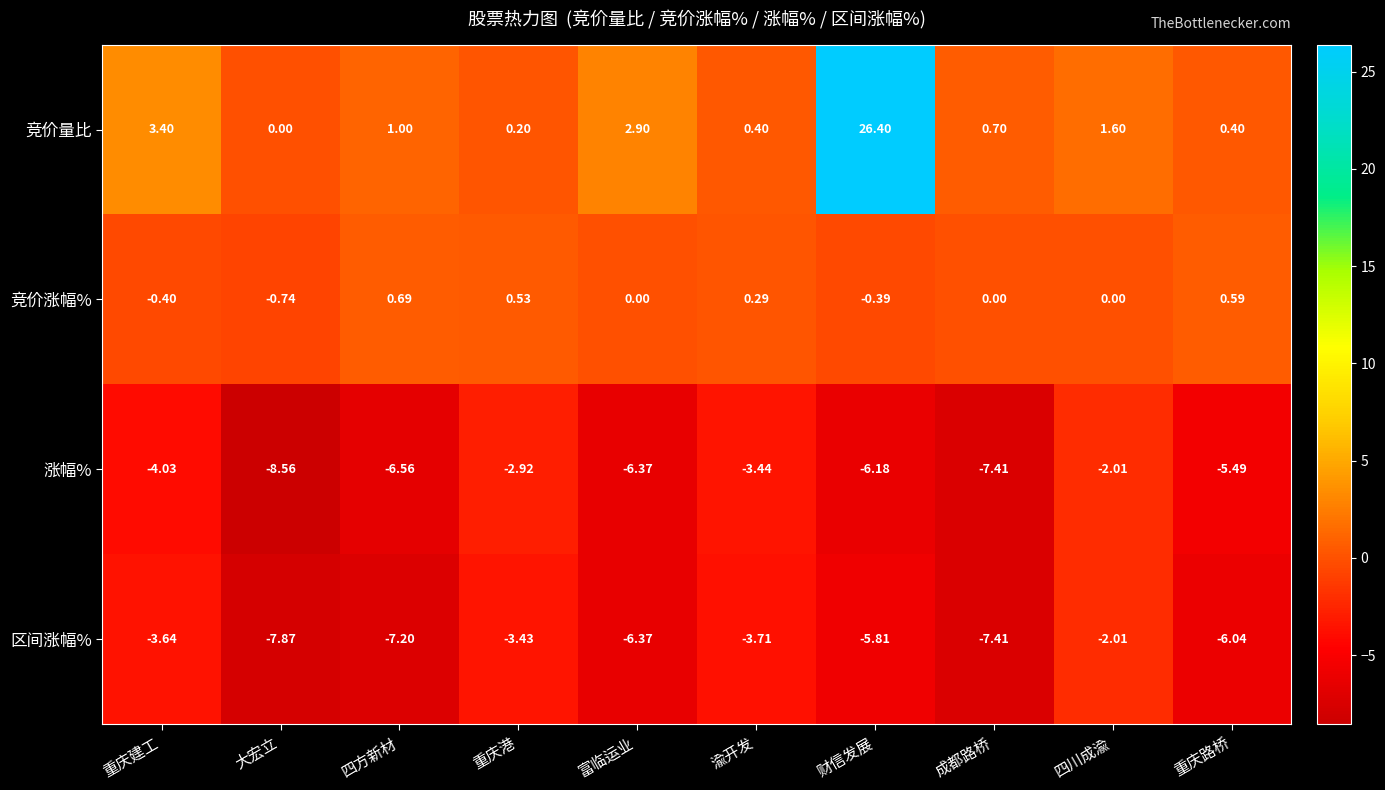

Which label corresponds to the largest value in the chart?

财信发展